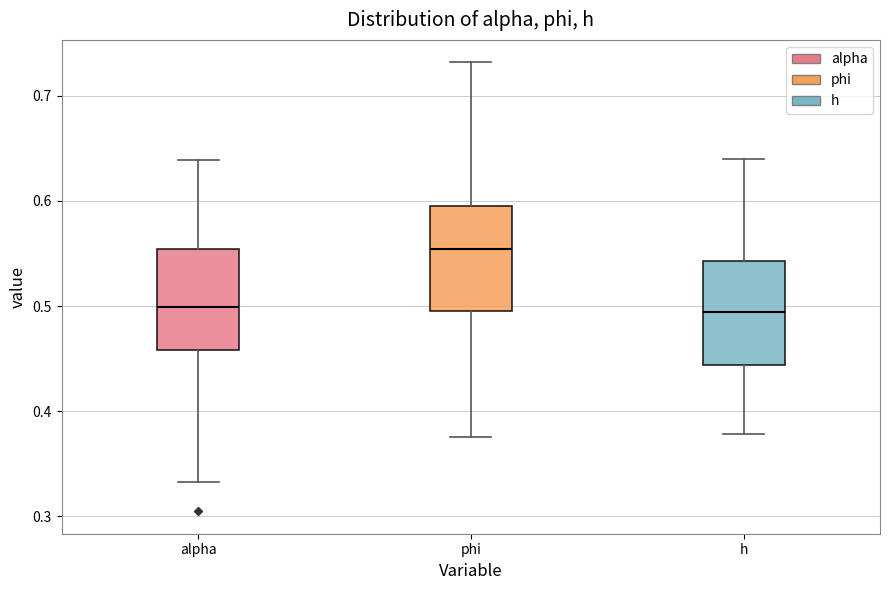

Reading left to right, transcribe this box plot: for each box, give where its median line is, the range the box spans, and where its two whiskers end, as read against the y-axis. The values are not printed on the chart, so give them approximately, as read against the axis.

alpha: median 0.50, box 0.46 to 0.55, whiskers 0.33 to 0.64
phi: median 0.55, box 0.50 to 0.60, whiskers 0.38 to 0.73
h: median 0.49, box 0.44 to 0.54, whiskers 0.38 to 0.64